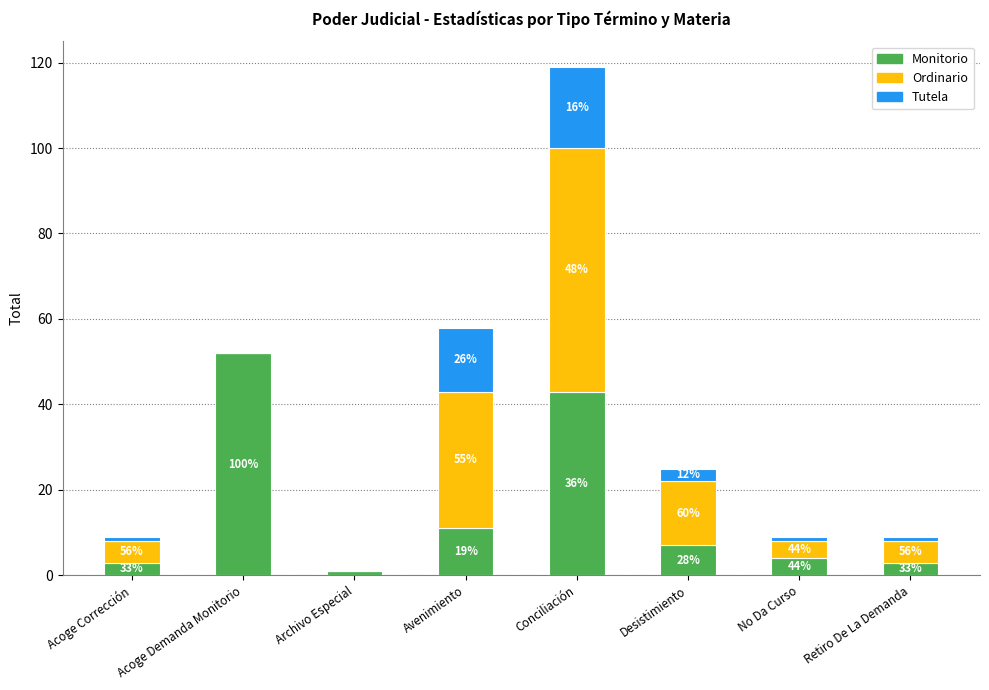

Does the chart contain stacked bars?

Yes